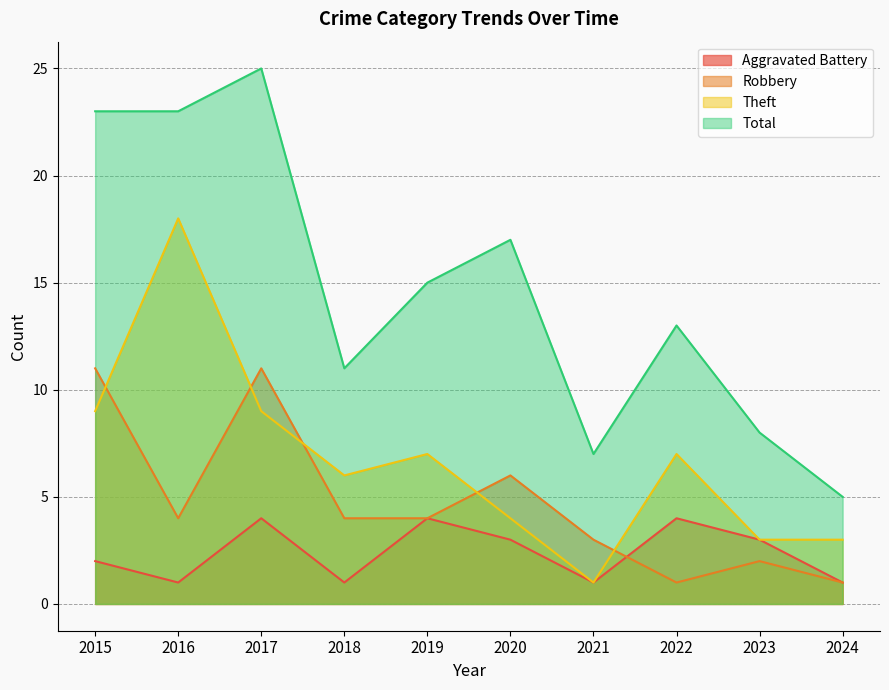

What is the value of the Robbery point at the 9th from the left?

2